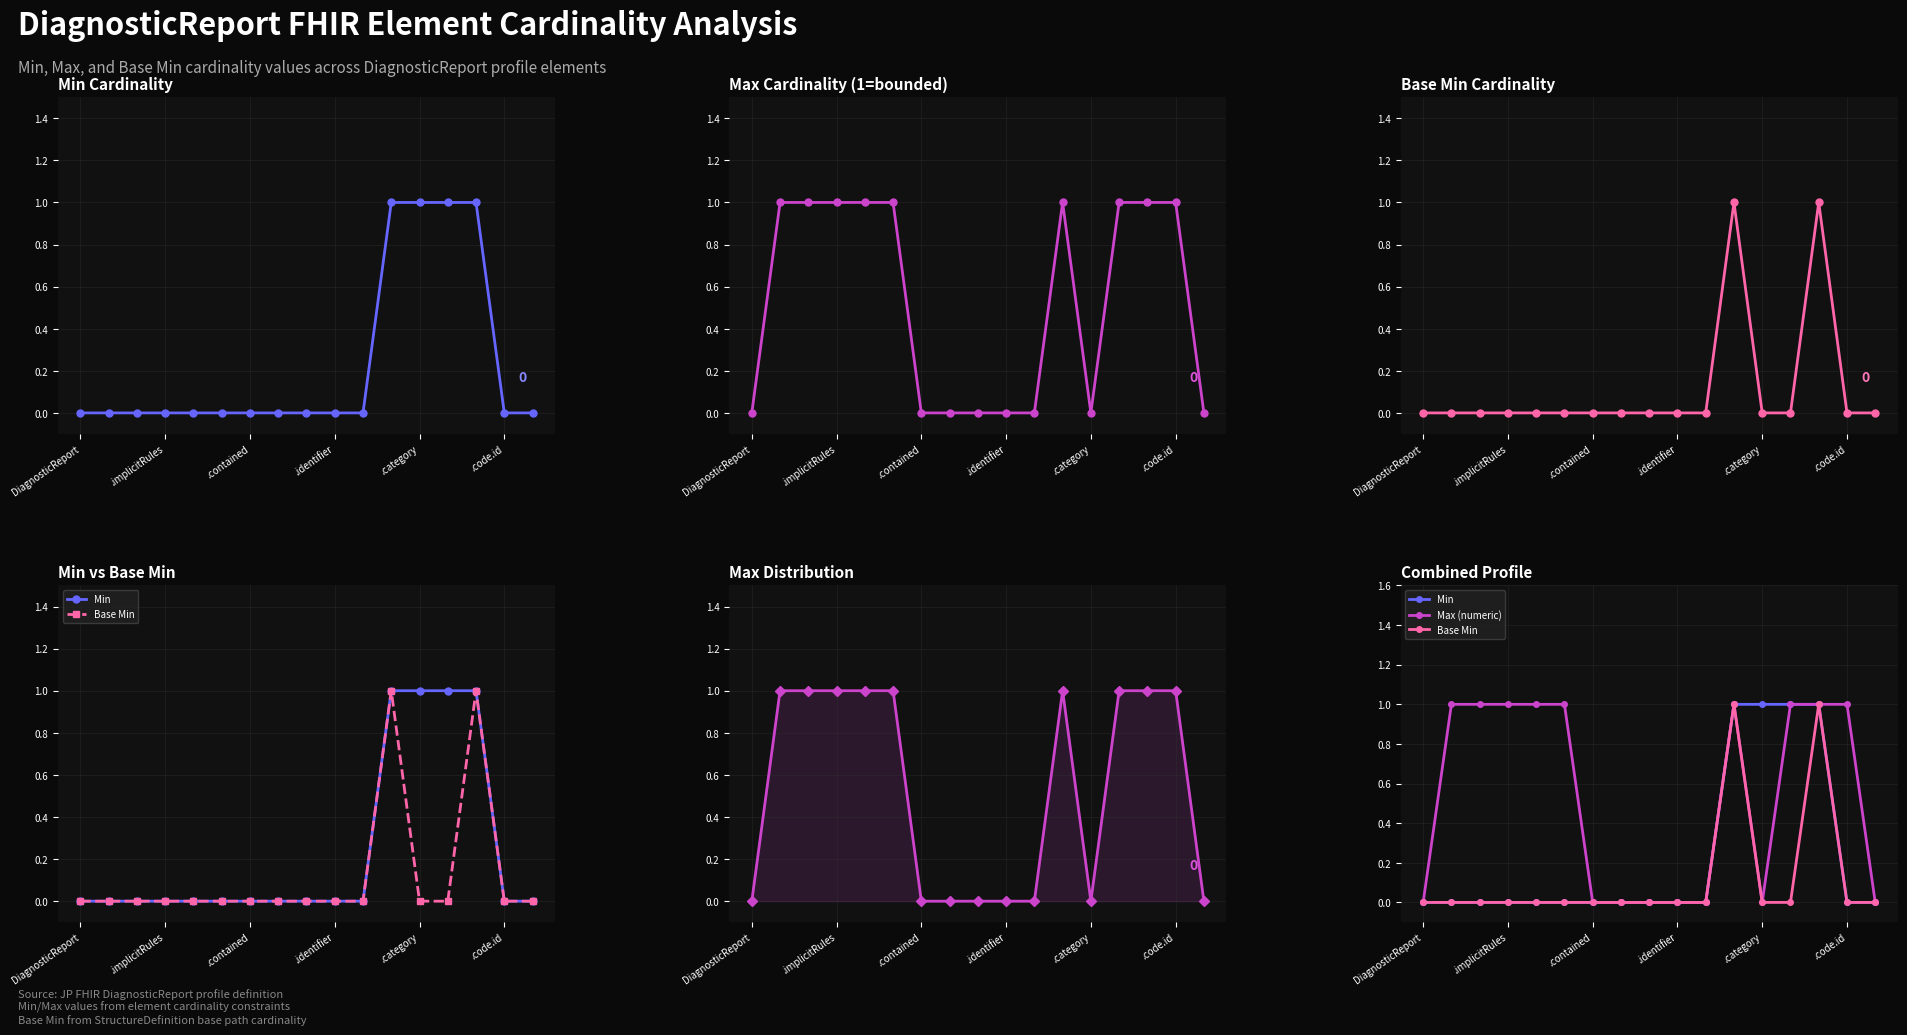

Reading right to left, list all the values displayed in this chart.

Min: 0	0	1	1	1	1	0	0	0	0	0	0	0	0	0	0	0
Max (numeric): 0	1	1	1	0	1	0	0	0	0	0	1	1	1	1	1	0
Base Min: 0	0	1	0	0	1	0	0	0	0	0	0	0	0	0	0	0